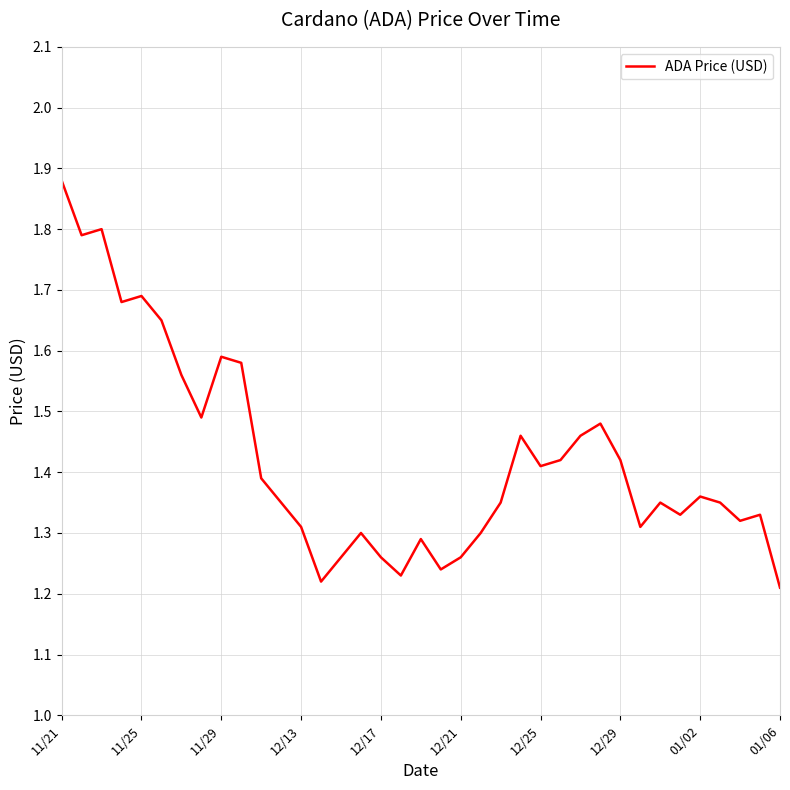

How many lines are shown in the chart?

1